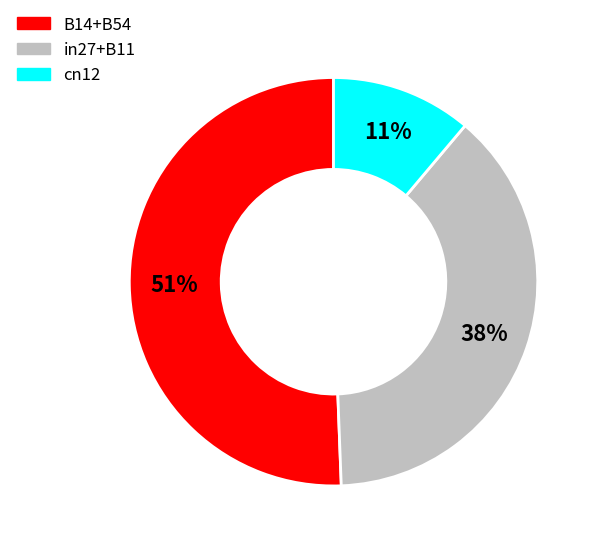

Does any single category account for the majority?

Yes